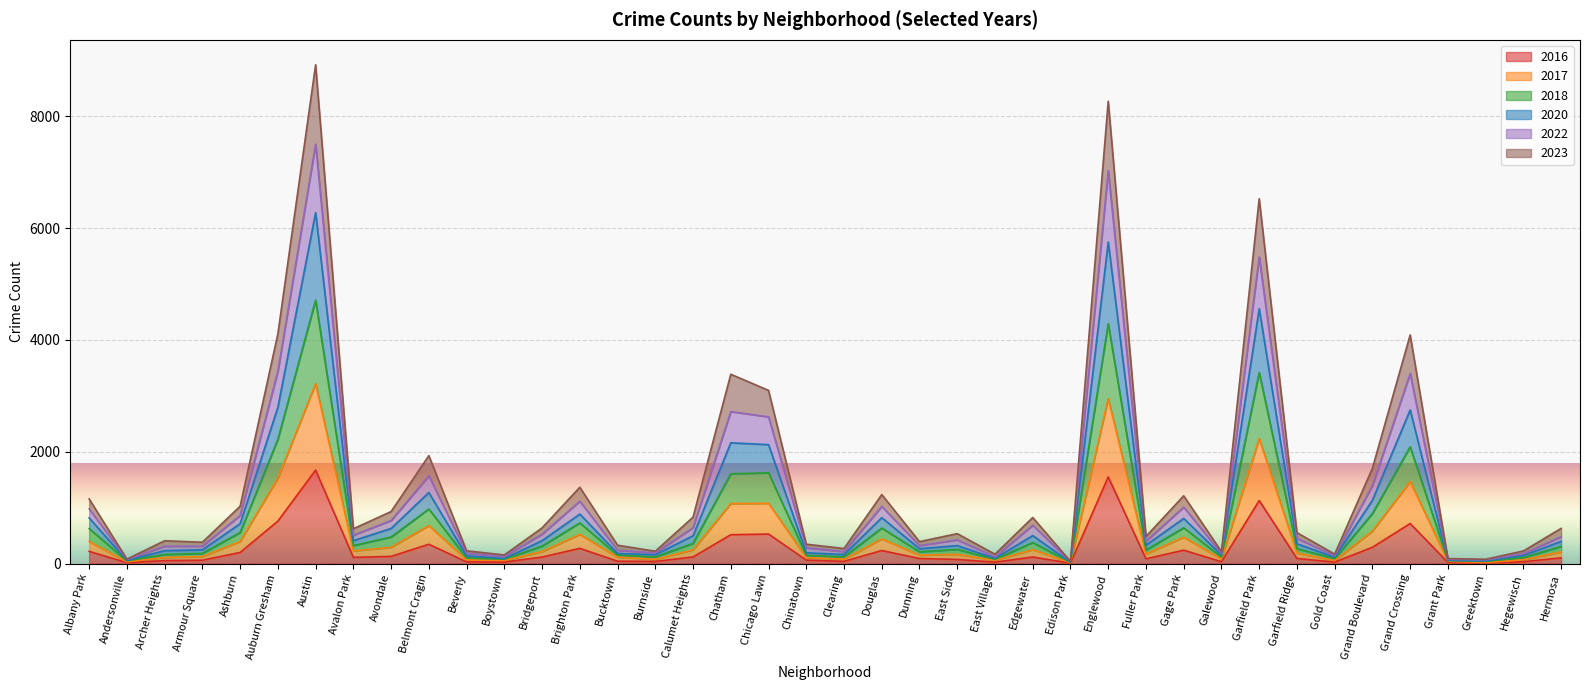

What is the total value across all series at Grand Crossing?

4090